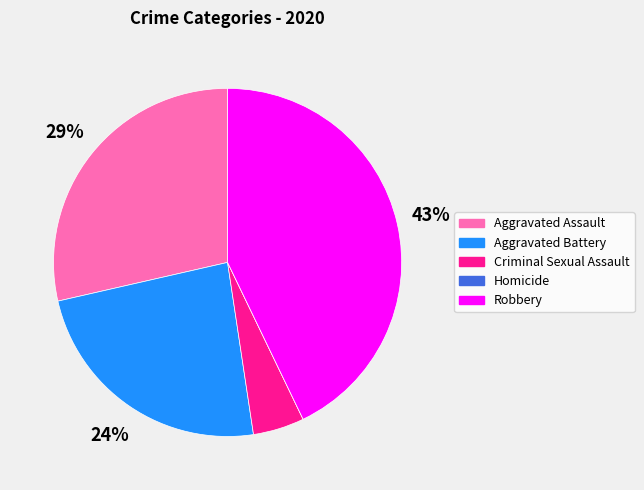

What percentage is the Robbery slice, to the nearest percent?

43%